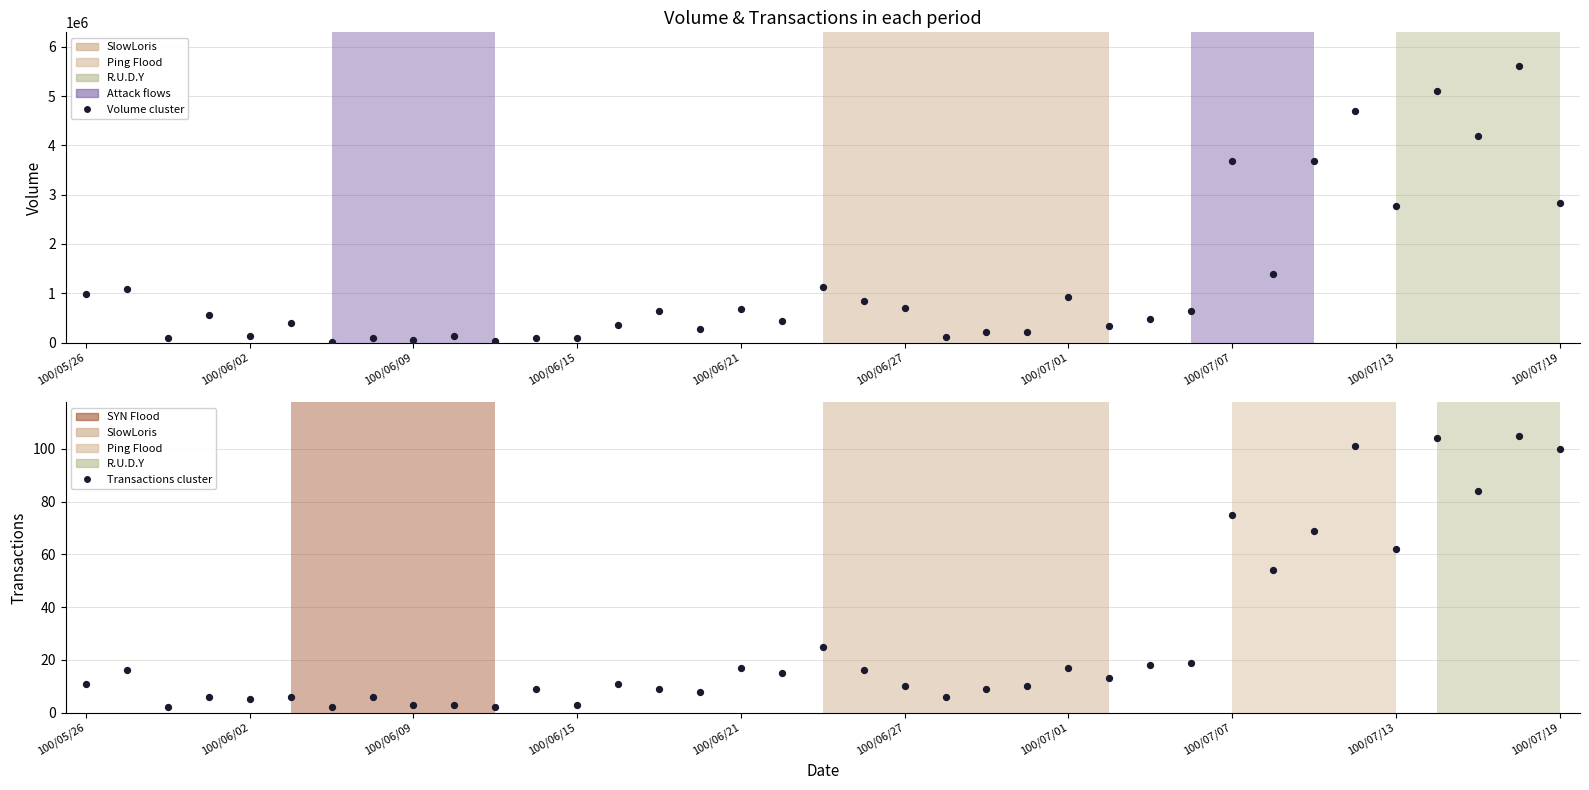

What is the total value across all series at 21?

105006